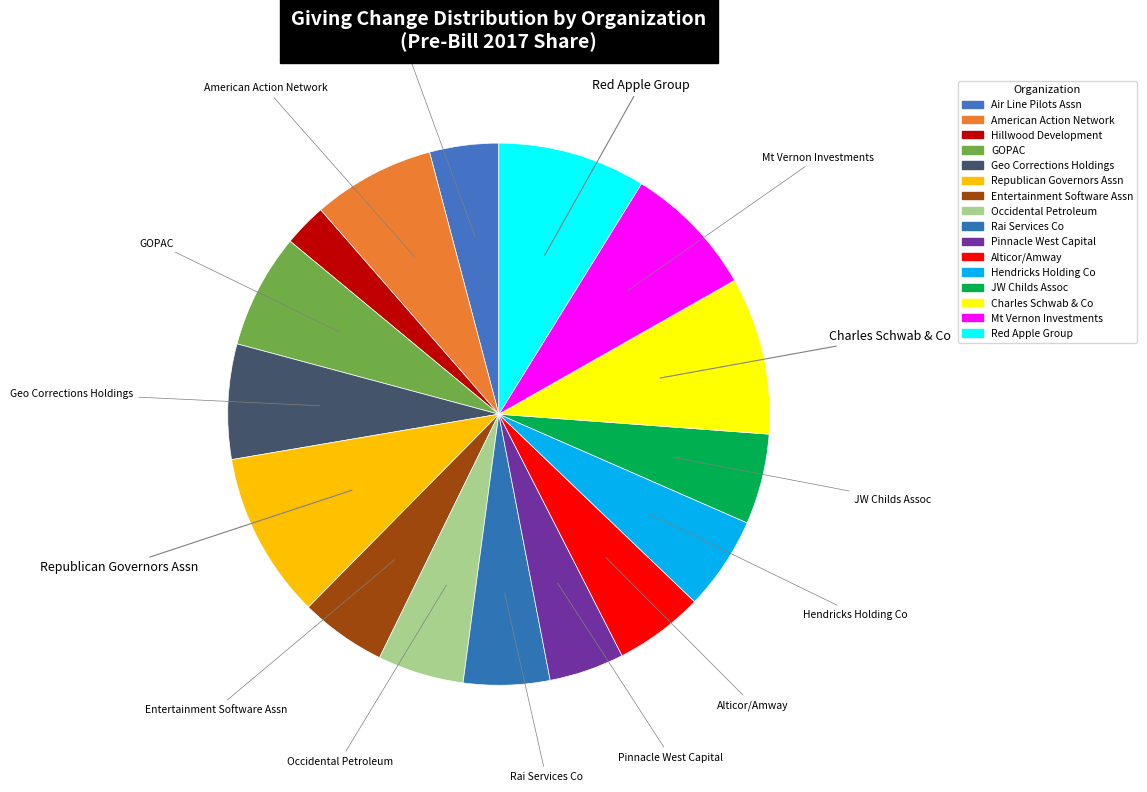

What percentage is the Entertainment Software Assn slice, to the nearest percent?

5%